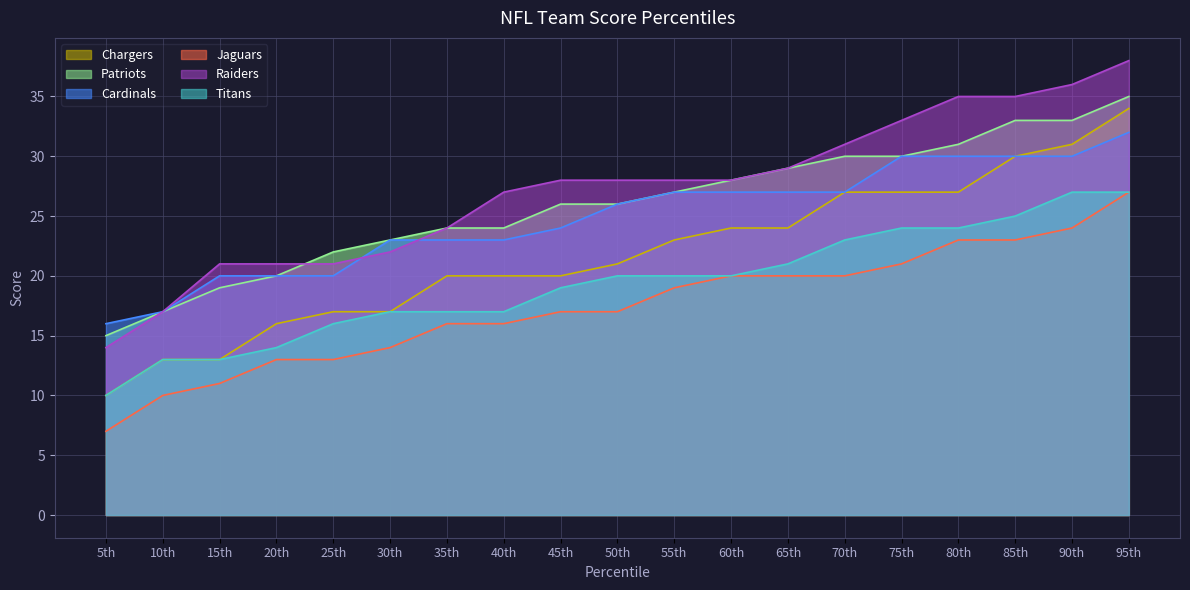

Between 10th and 50th, which series saw the biggest shift?

Raiders